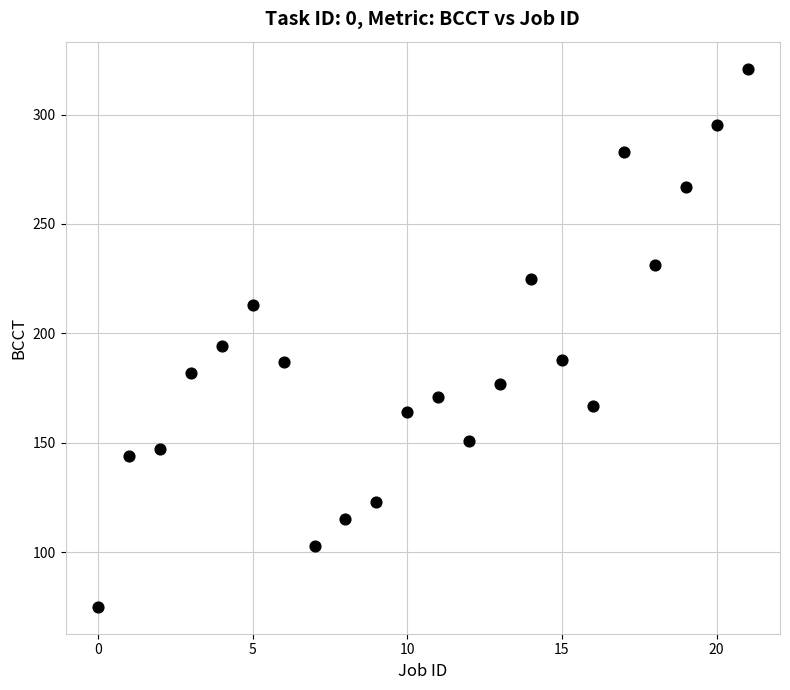

What Y value in the scatter plot is closest to 198?

194